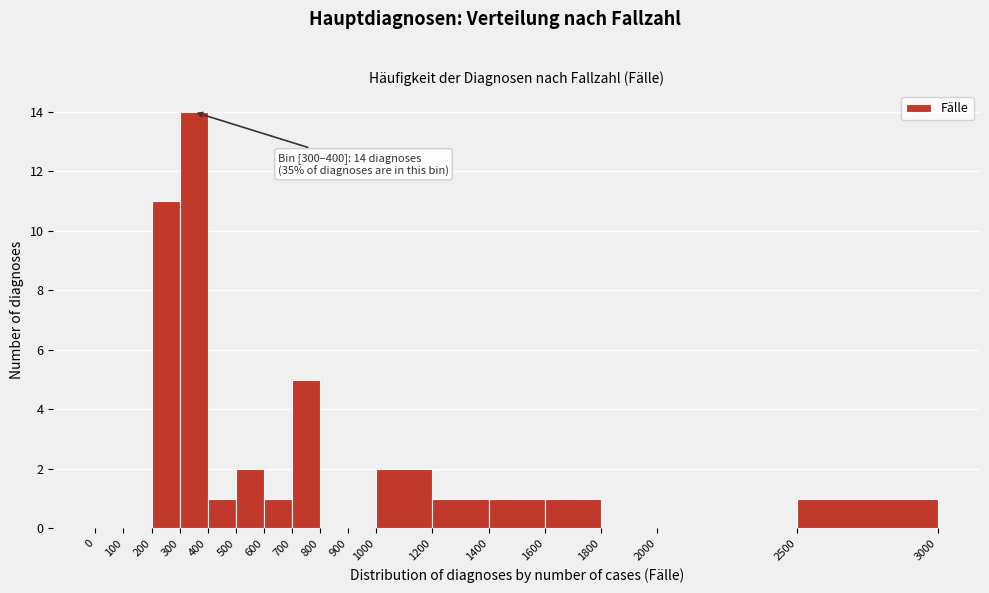

Which range on the x-axis has the tallest bar?

300 to 400